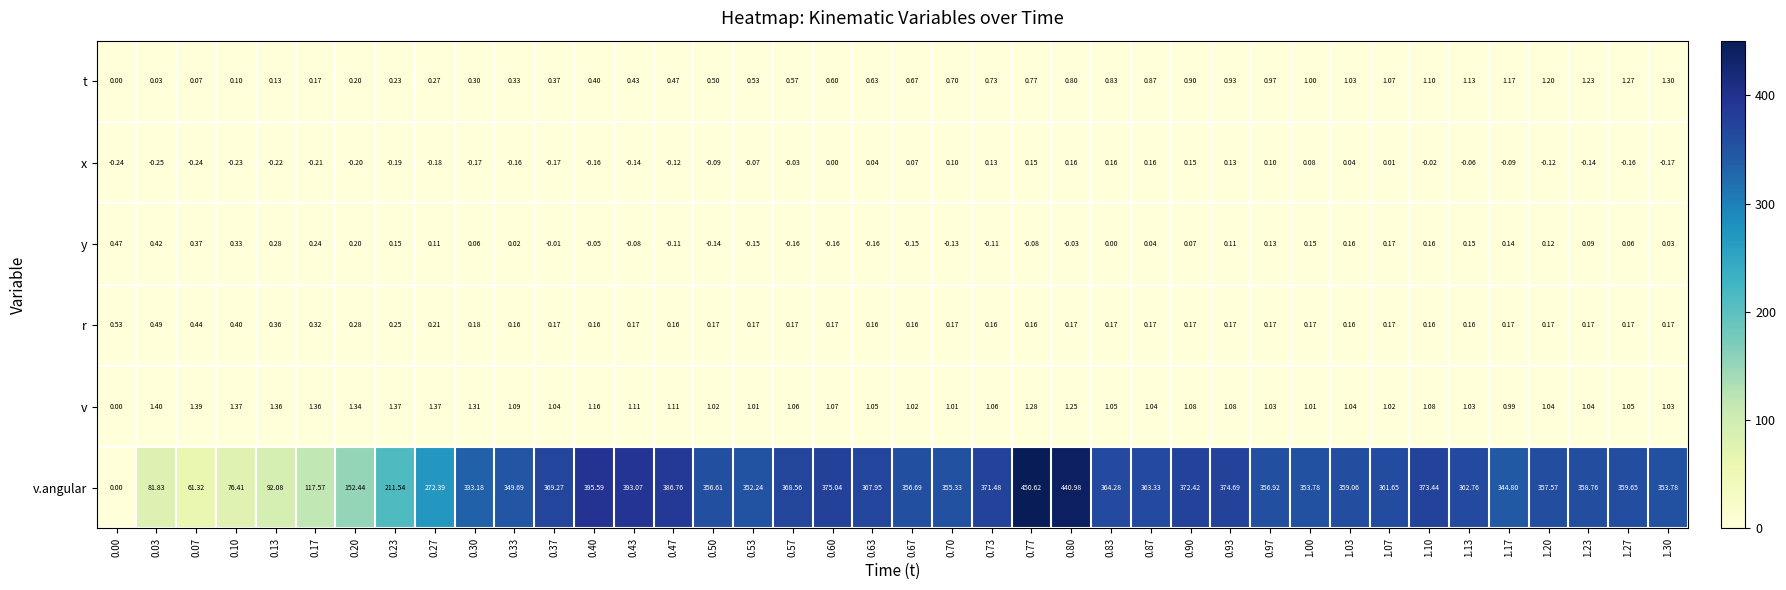

Which series has the widest spread of values?

v.angular